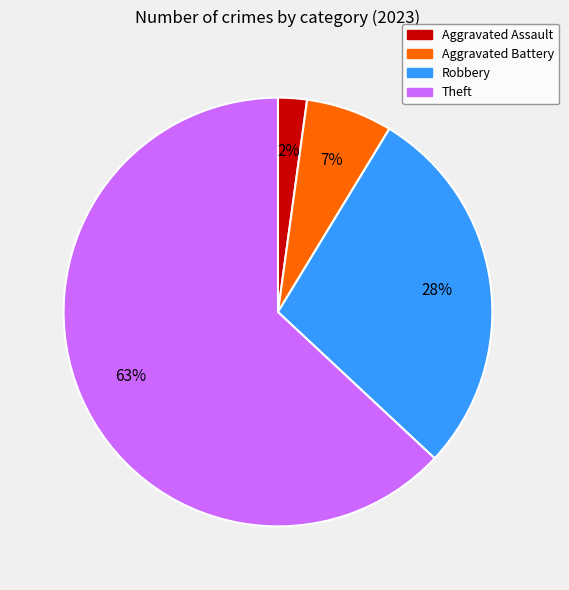

Count the number of slices in the pie.

4